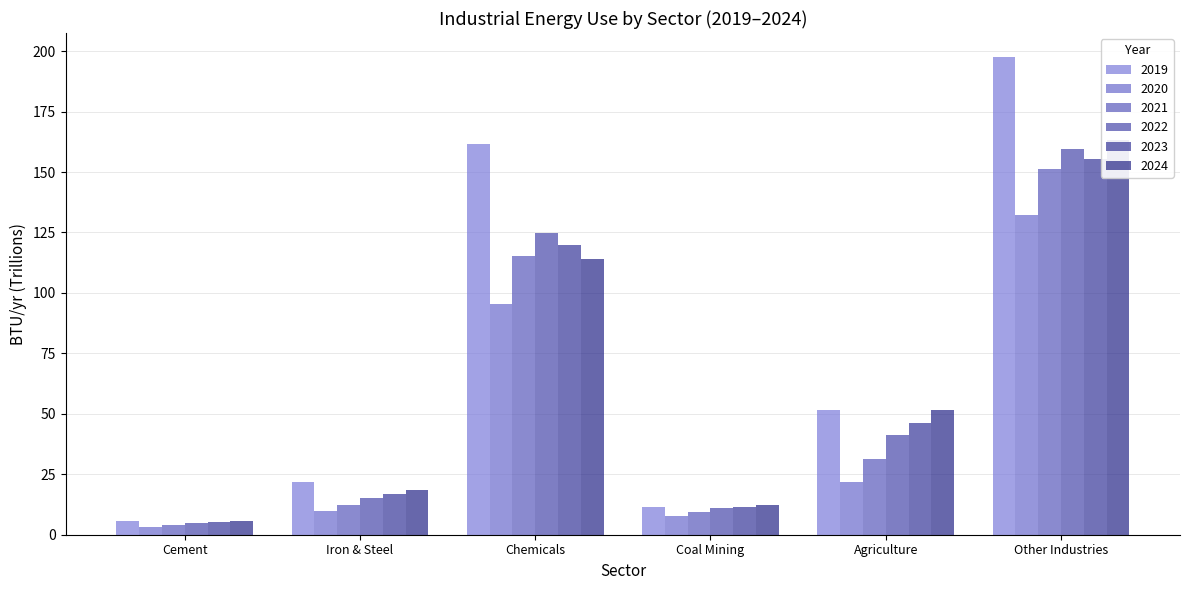

Does the chart contain any negative values?

No